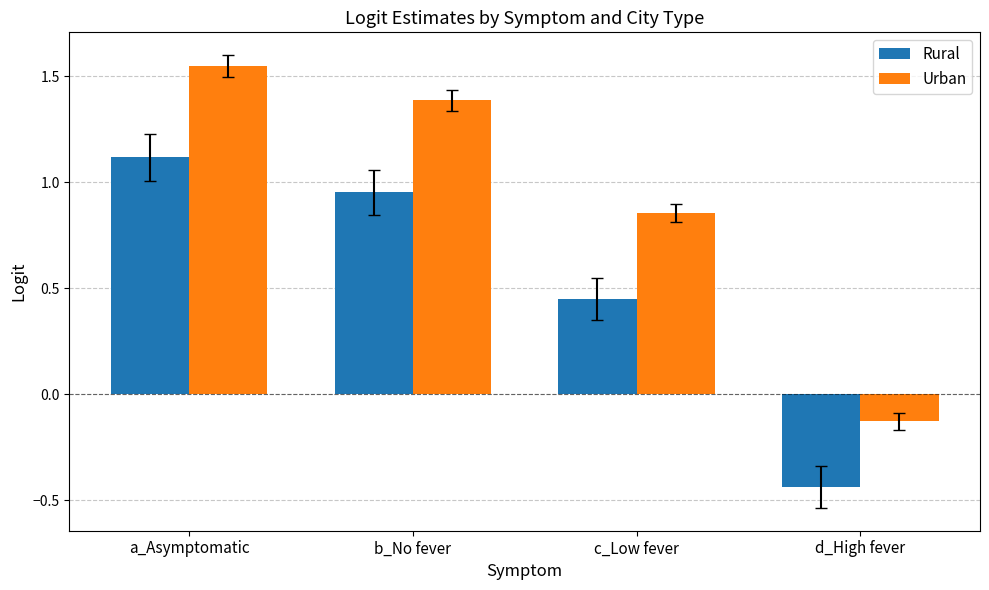

Where is Urban nearest to the value 0?

d_High fever